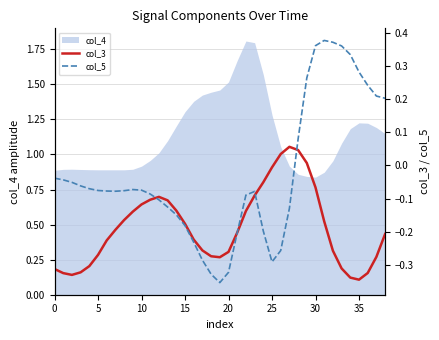

Does the chart display data point markers on the line(s)?

No